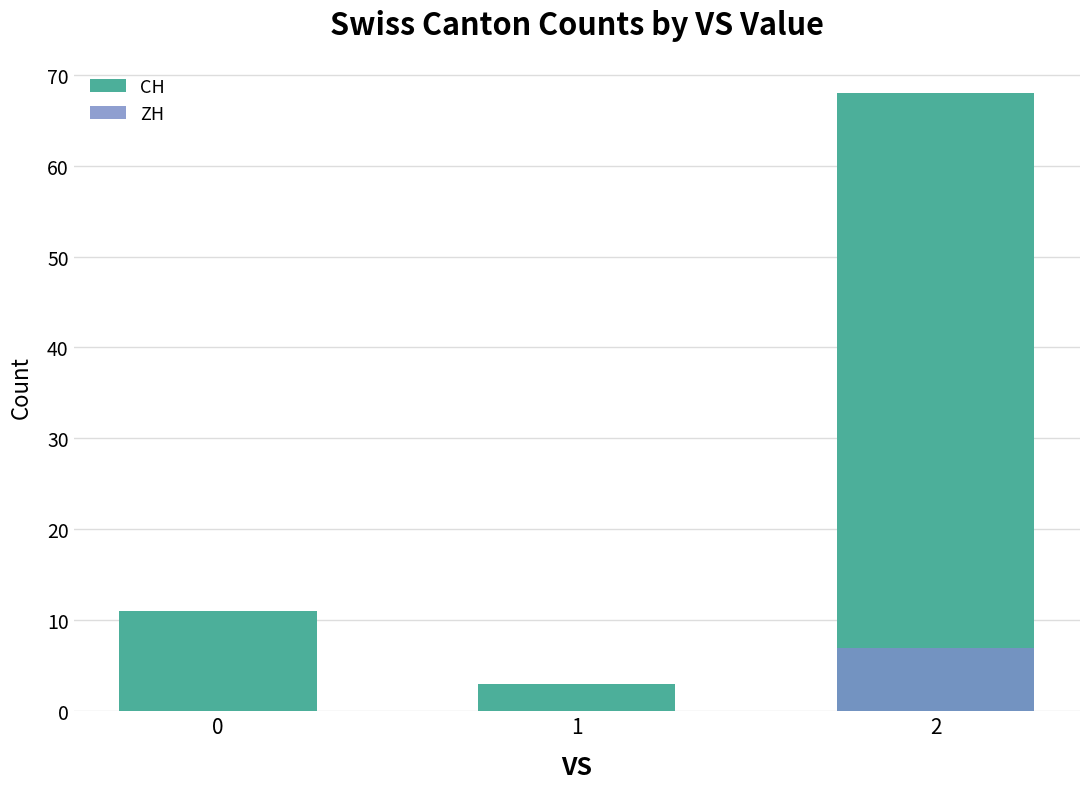

Where does the CH series first go above 11?

2